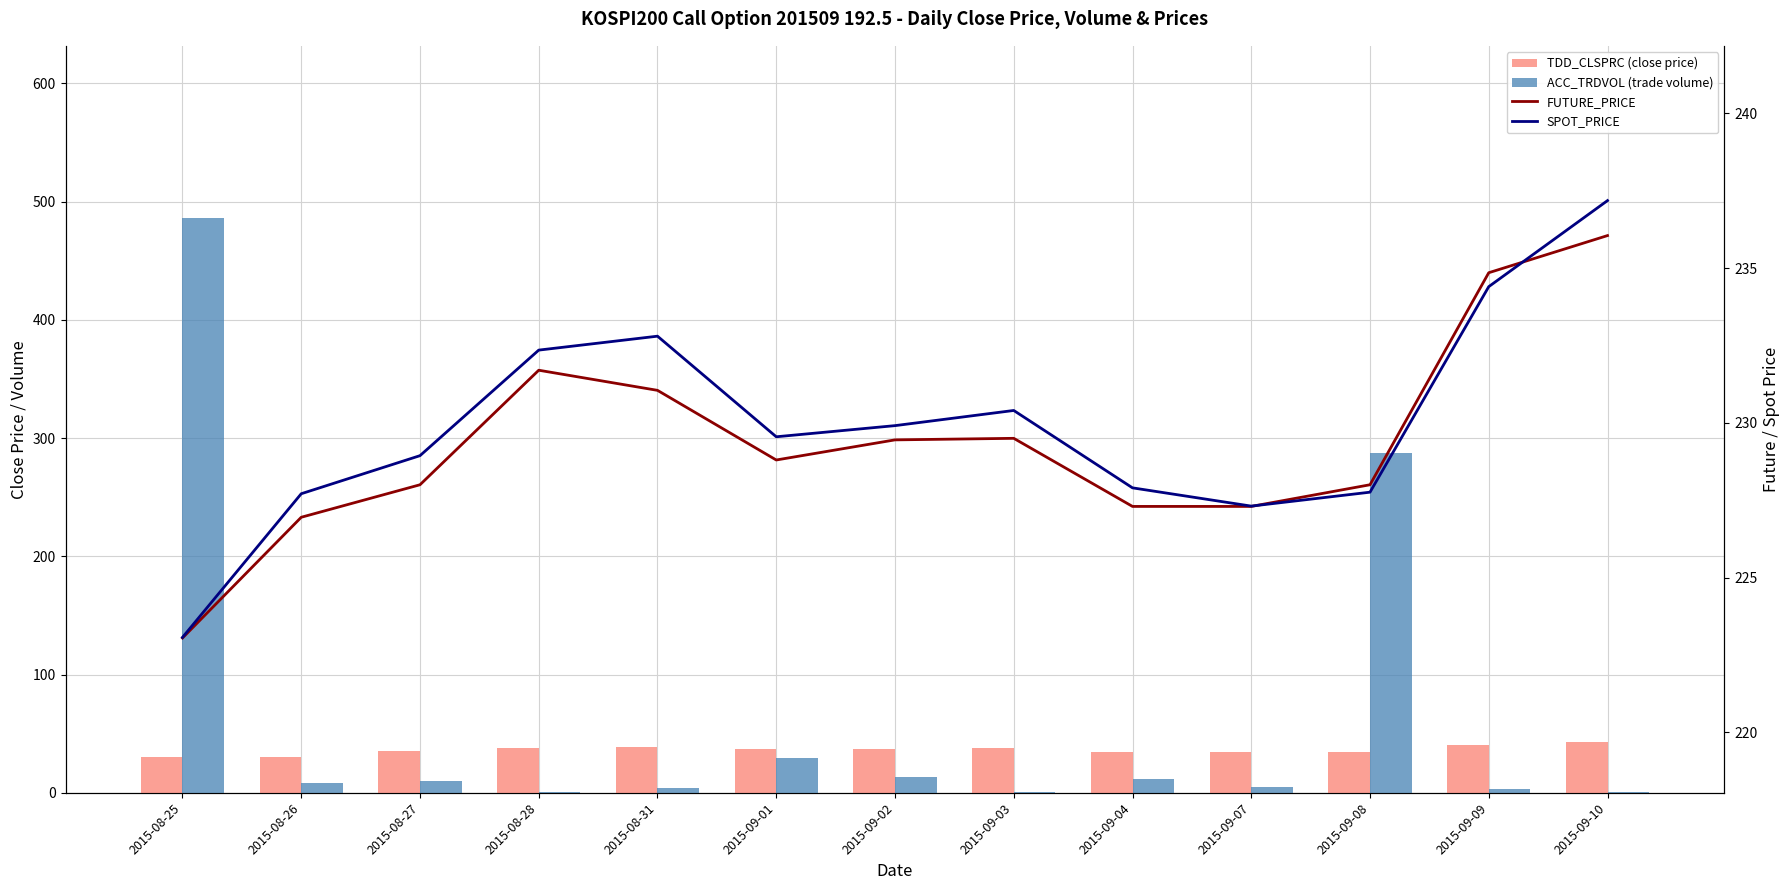

What position from the right is 2015-09-08?

3